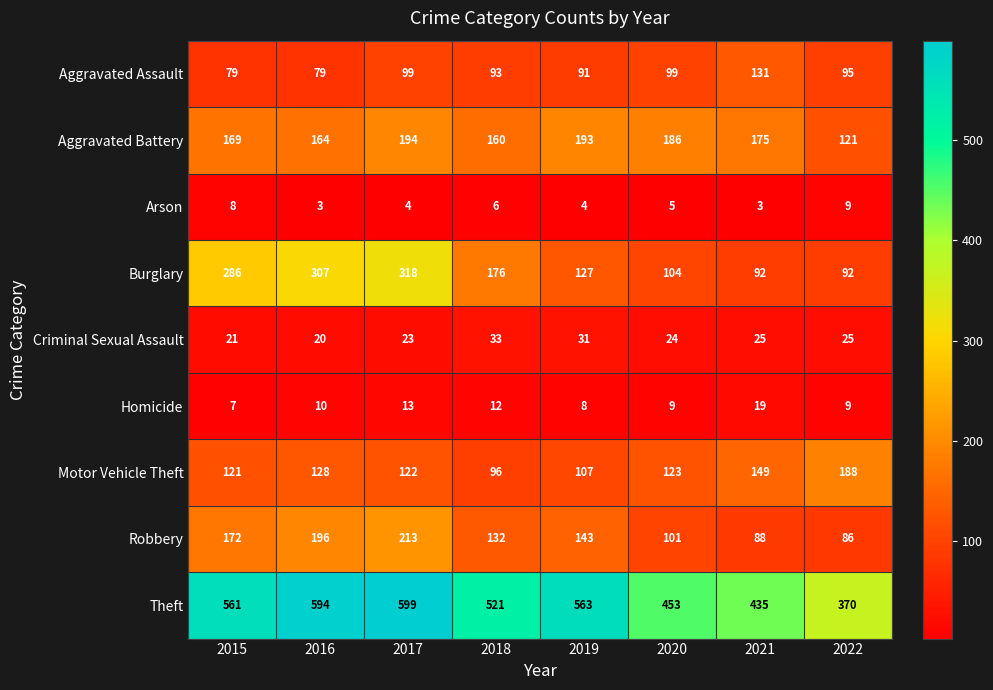

What is the total value across all series at 2018?

1229